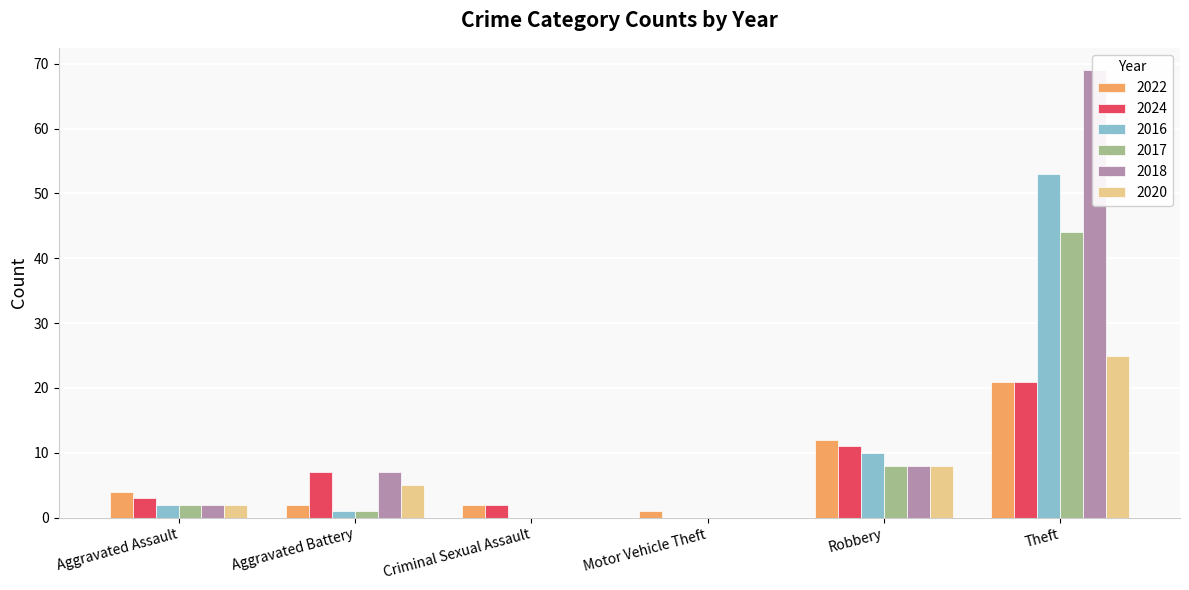

What is the label of the 3rd bar from the left?

Criminal Sexual Assault